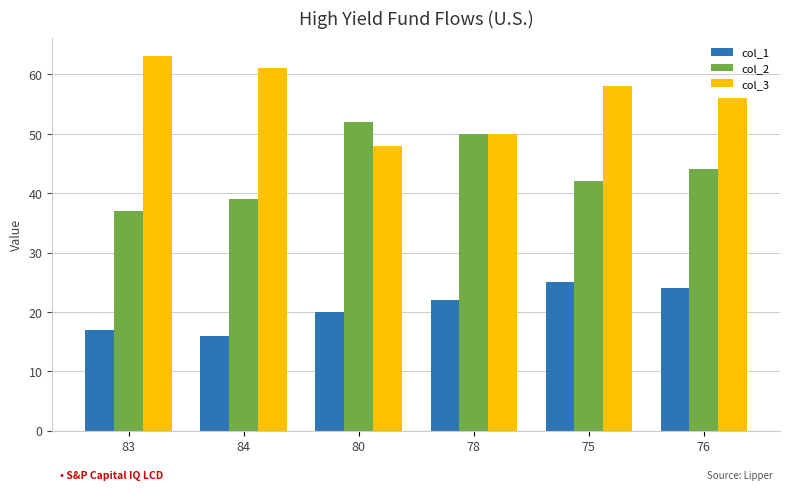

What is the total value across all series at 76?

124